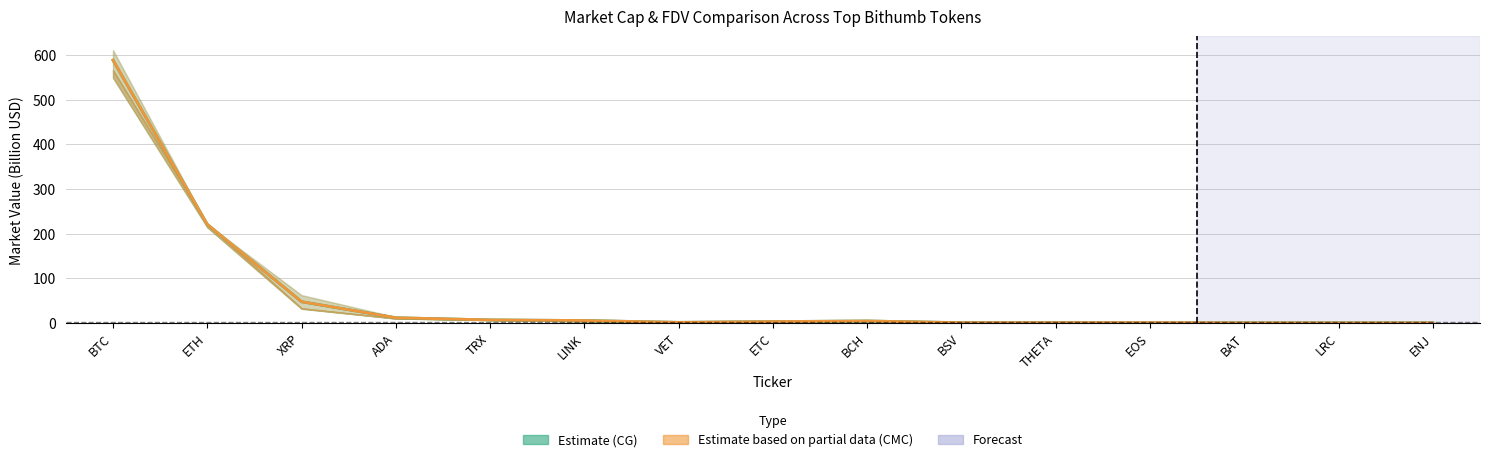

What is the minimum value for CG Estimate (mid)?

0.3